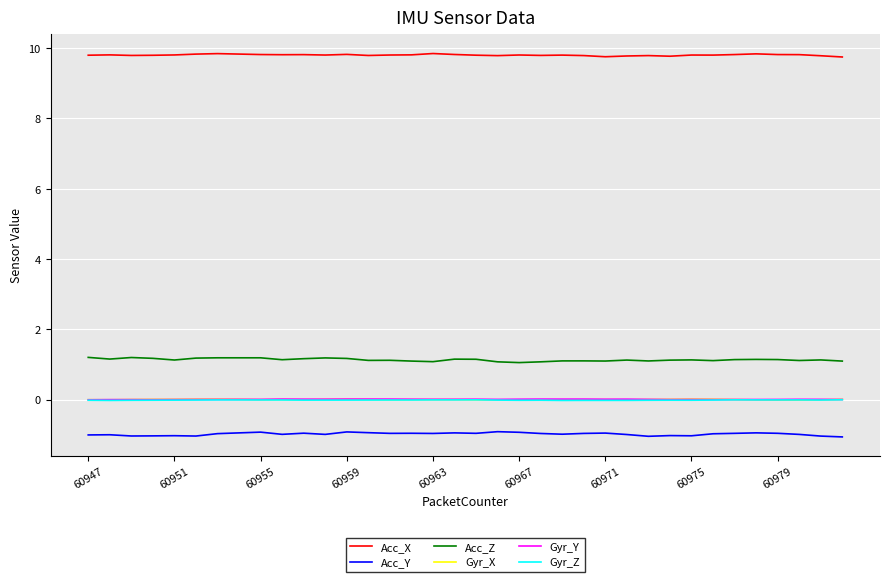

Which series has the largest total across all categories?

Acc_X